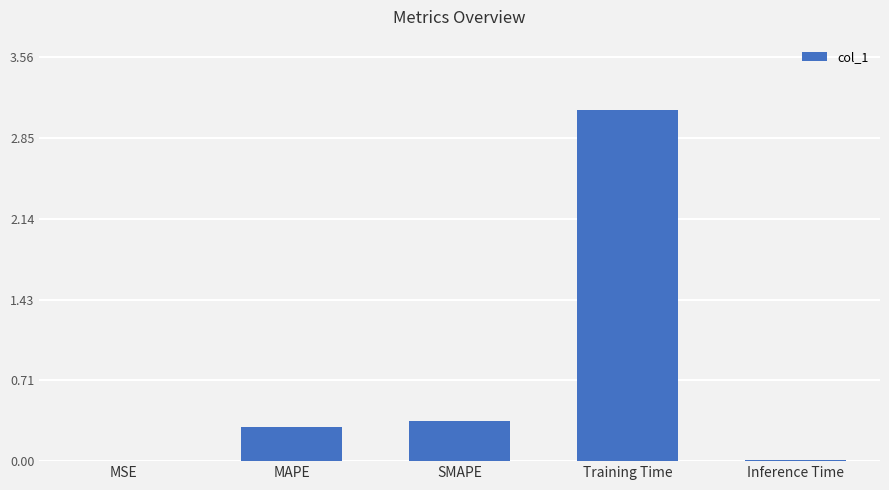

At which category does the chart reach its peak across all series?

Training Time